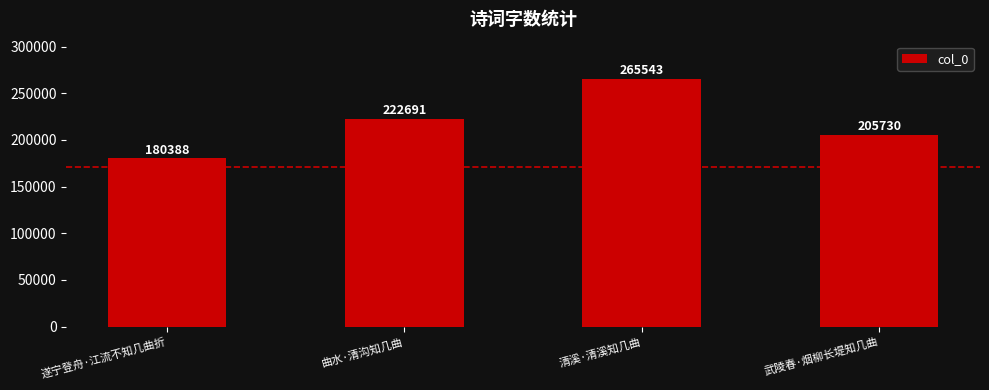

At which category does the chart reach its peak across all series?

清溪·清溪知几曲